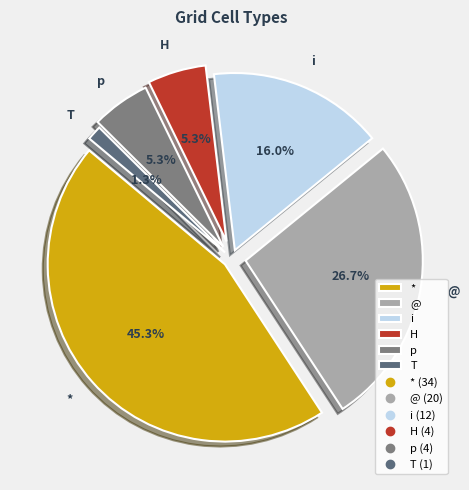

Approximately how many times larger is the value at @ compared to T?

20.0